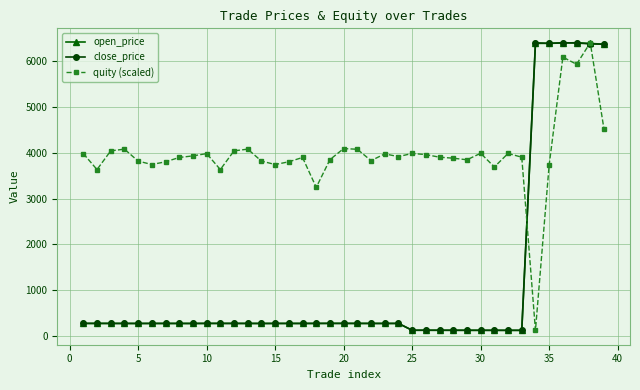

How many values in the close_price series exceed 277?

30